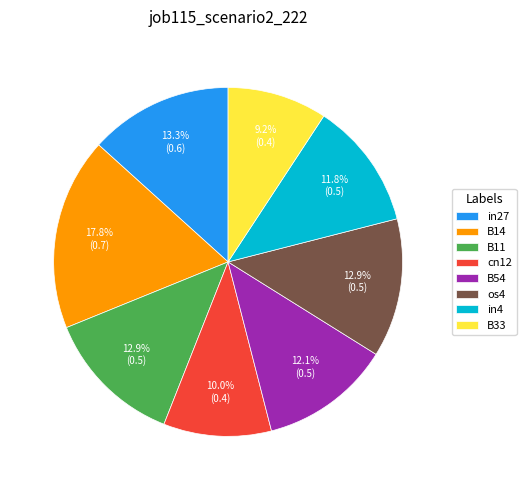

Which slice is the smallest?

B33